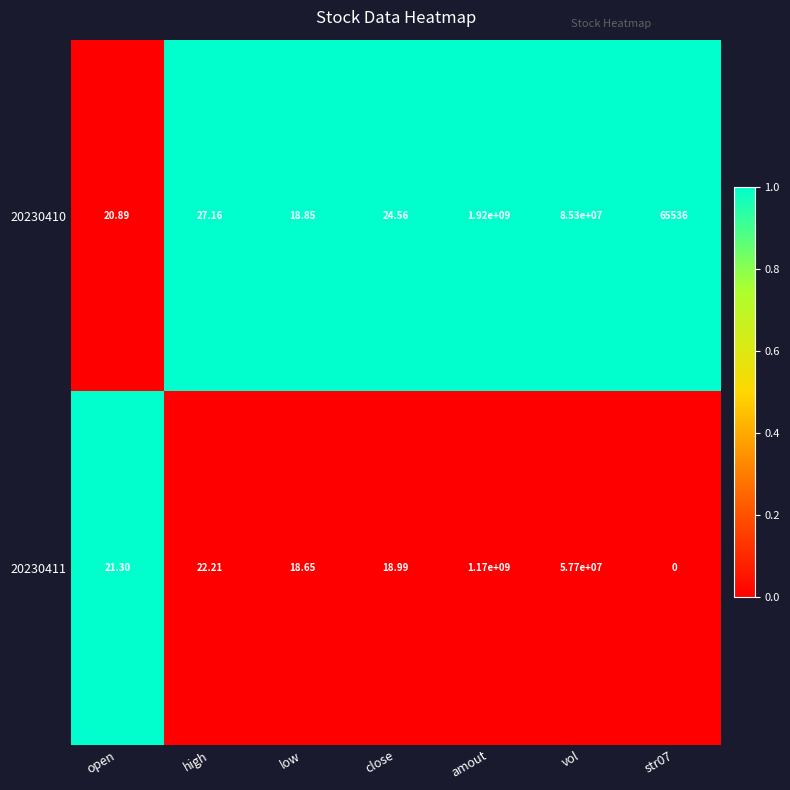

Rank the series at str07 from highest to lowest value.

20230410, 20230411